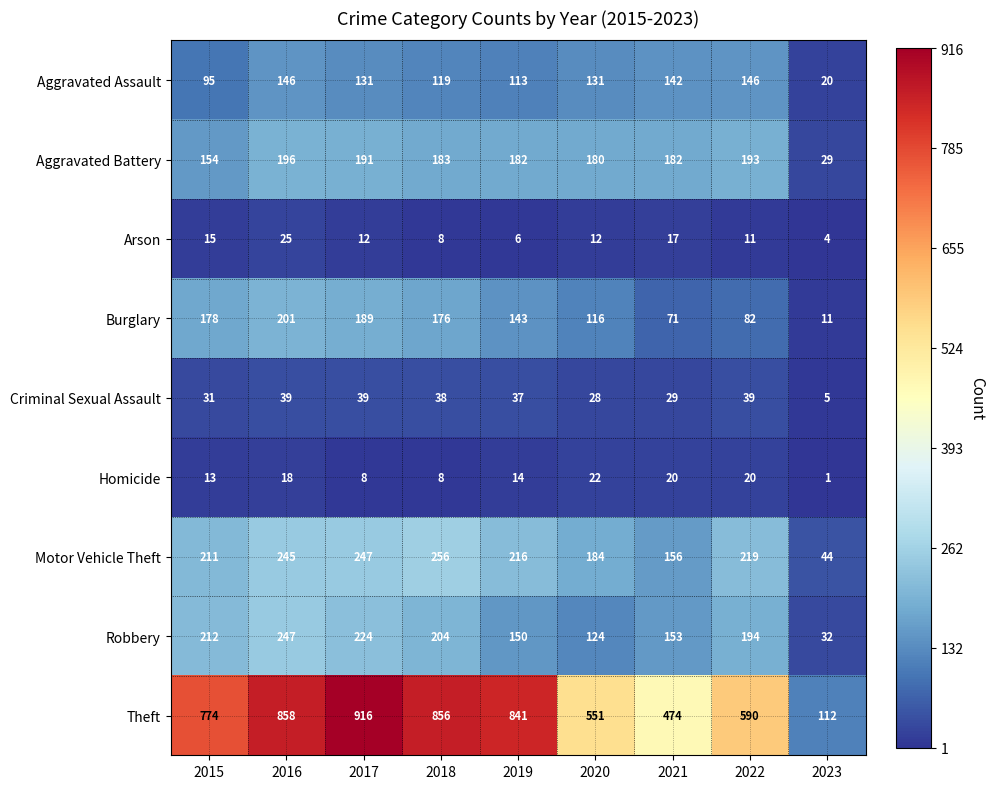

What value does the Burglary series have at 2022, to the nearest 5?

80